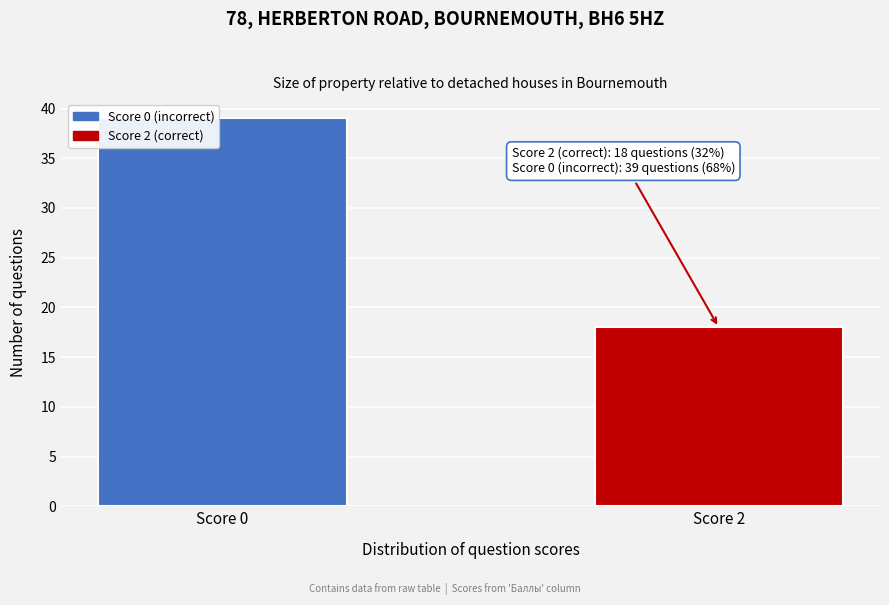

Reading left to right, what are all the values shown in this chart?

Score 0=39	Score 2=18